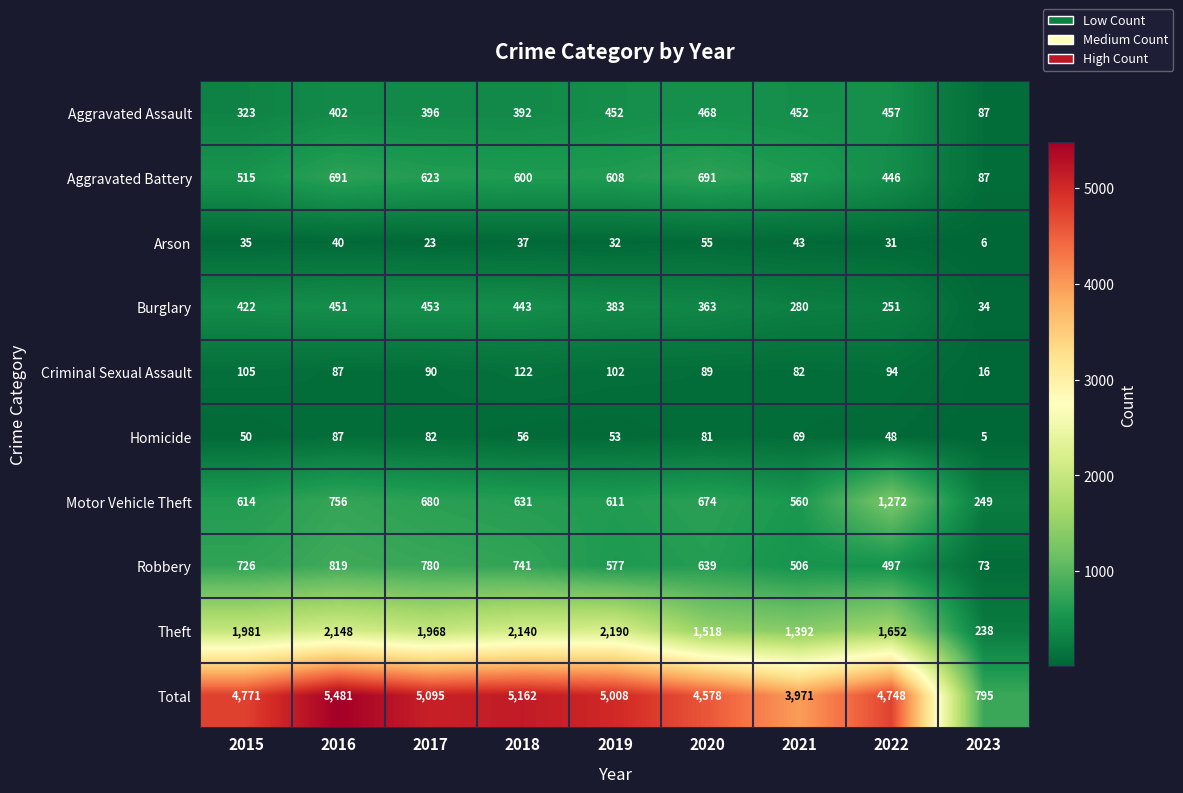

At how many categories does at least one series exceed 5113?

2